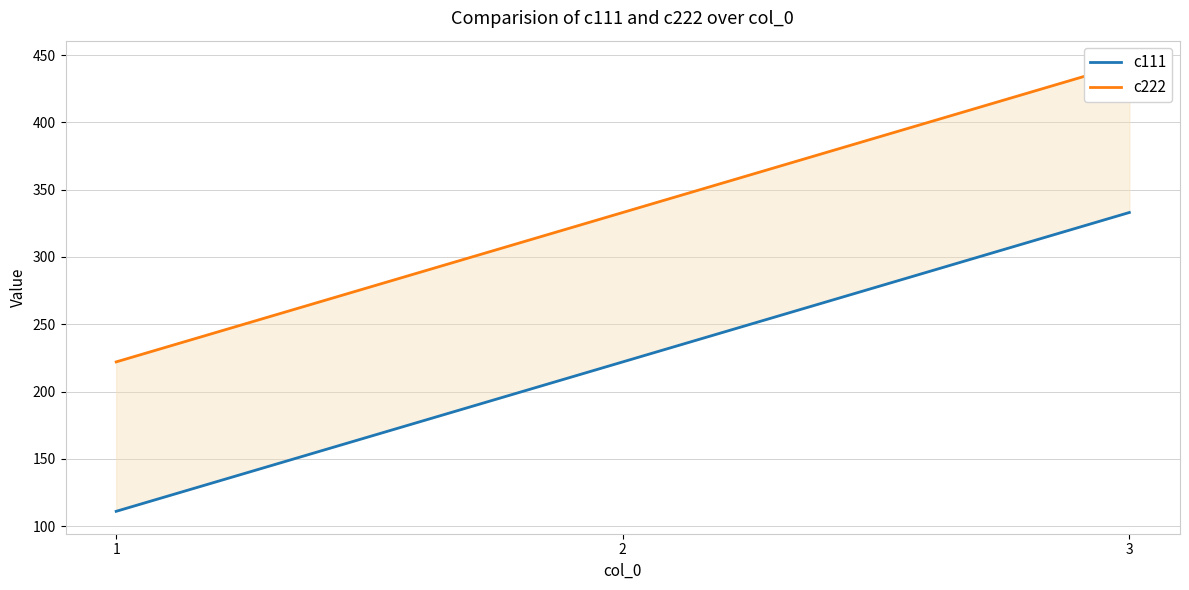

How many lines are shown in the chart?

2